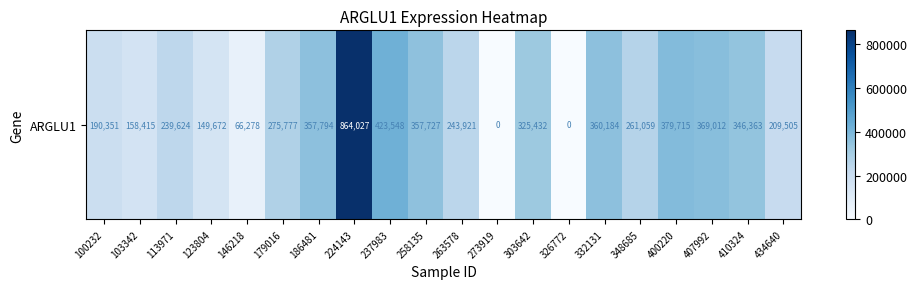

How many distinct data groups are displayed?

1